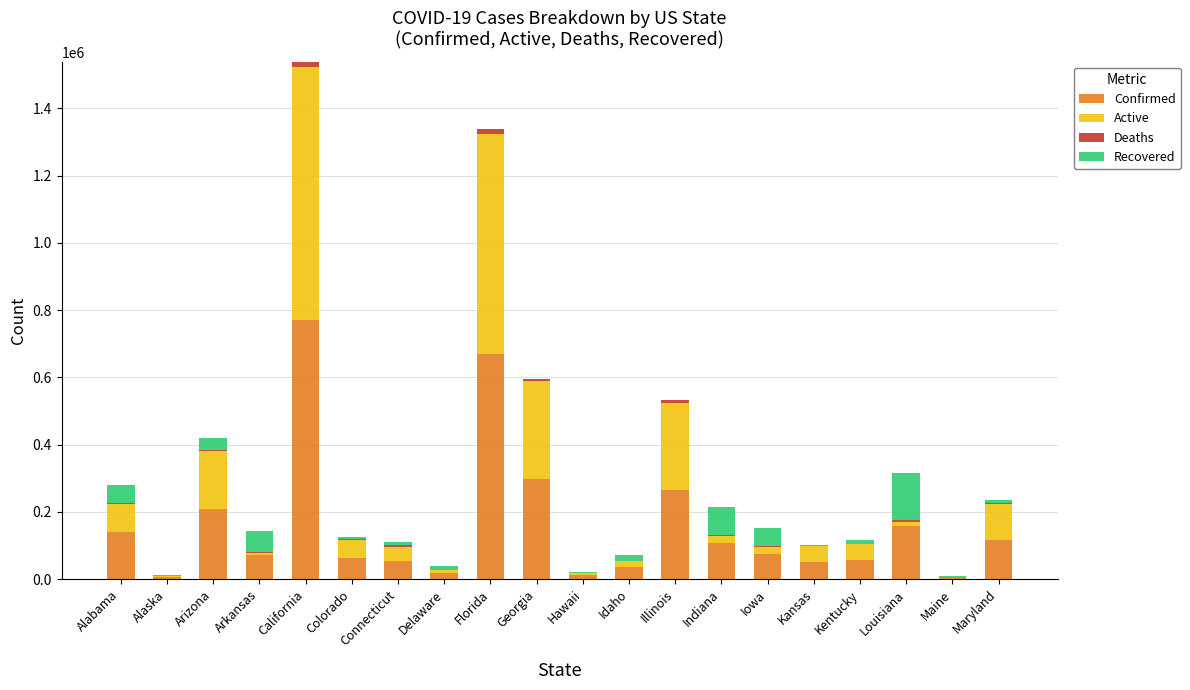

At which category is the sum across all series the highest?

California